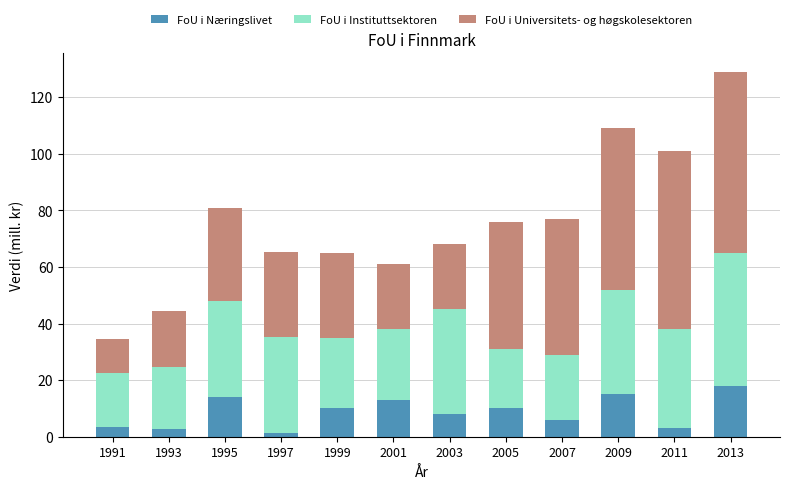

How many series are shown in this chart?

3